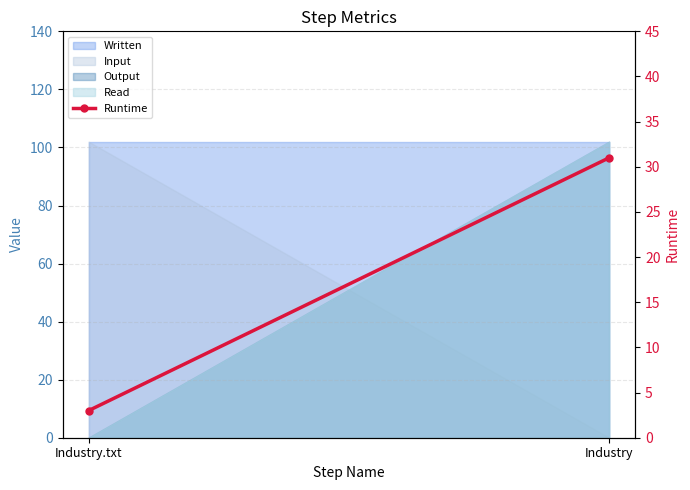

What is the change in value from Industry.txt to Industry?

+28